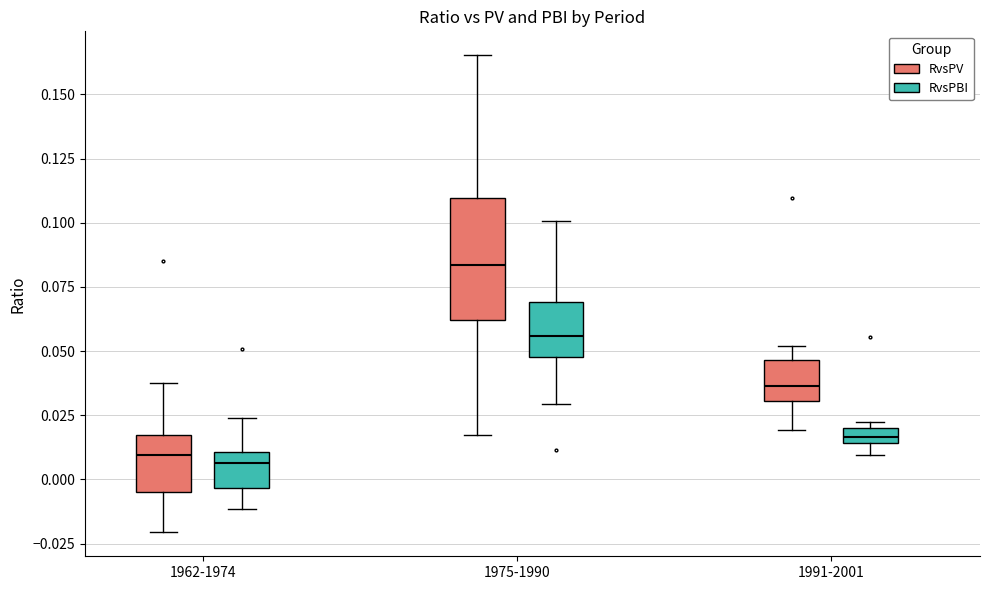

Which box is the tallest, from its lower edge to its upper edge?

1975-1990 (RvsPV)